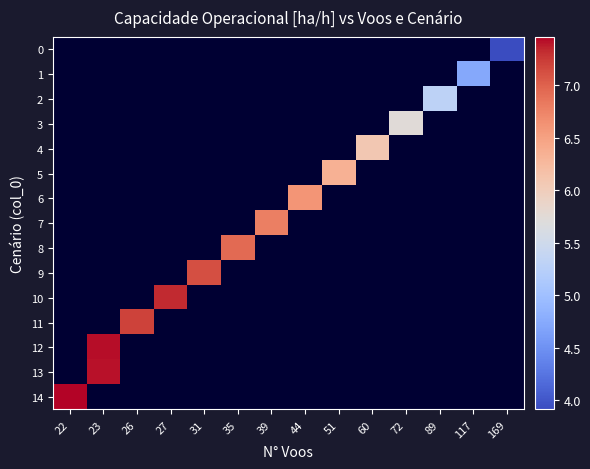

What is the maximum value shown in the chart?

7.5